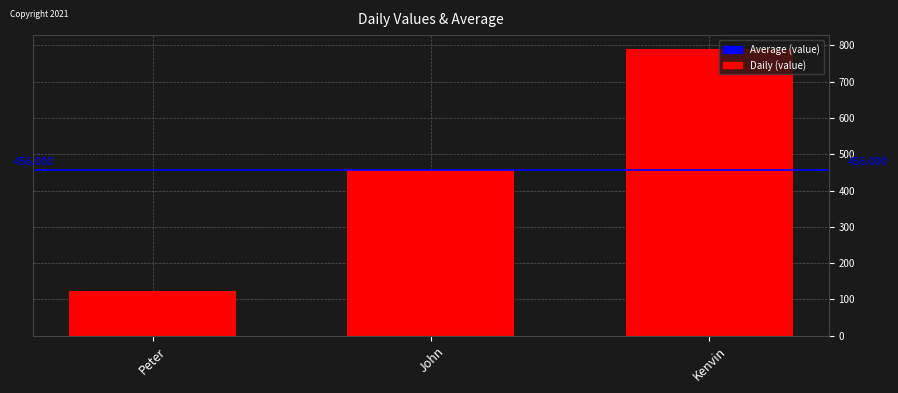

What is the difference between the values at Kenvin and Peter?

666